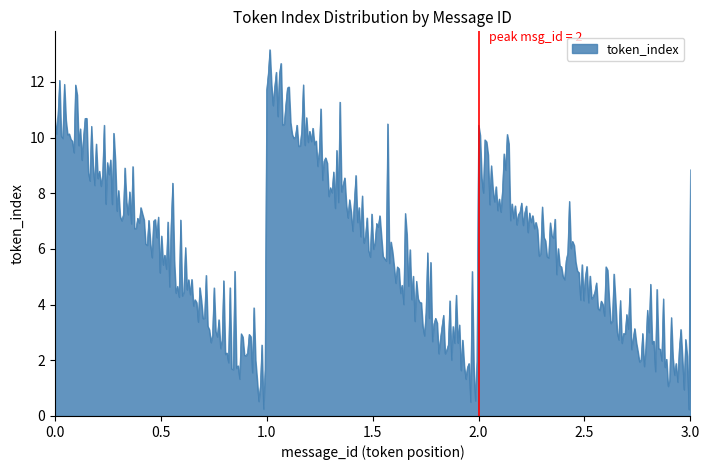

Does the chart have visible grid lines?

No